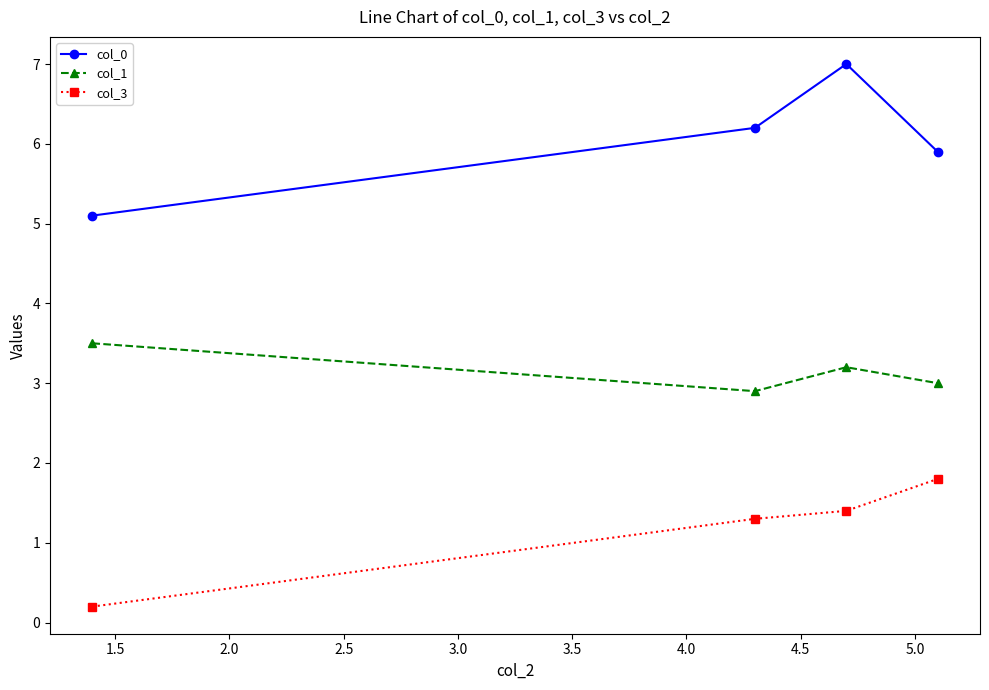

Rank the series by their average value, from lowest to highest.

col_3, col_1, col_0